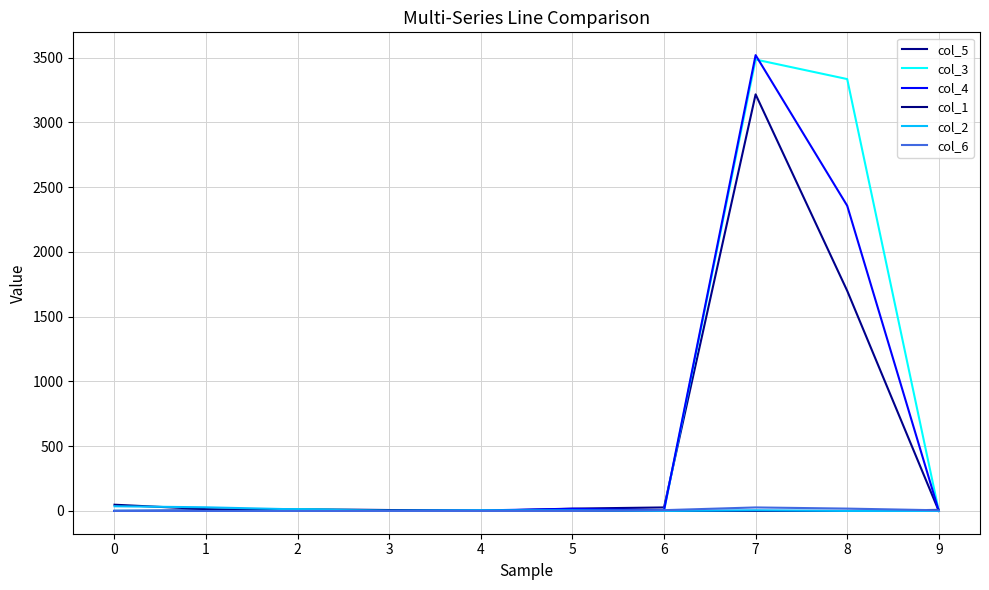

Reading left to right, extract all data points from this chart.

col_5: 0=0	1=5	2=14	3=7	4=0	5=18	6=27	7=3217	8=1700	9=0
col_3: 0=1	1=0	2=13	3=4	4=2	5=2	6=2	7=3486	8=3335	9=0
col_4: 0=0	1=0	2=0	3=1	4=4	5=16	6=5	7=3520	8=2357	9=0
col_1: 0=48	1=14	2=4	3=3	4=0	5=0	6=0	7=0	8=0	9=8
col_2: 0=36	1=28	2=12	3=0	4=5	5=4	6=0	7=5	8=0	9=0
col_6: 0=0	1=0	2=0	3=0	4=0	5=0	6=6	7=27	8=18	9=5